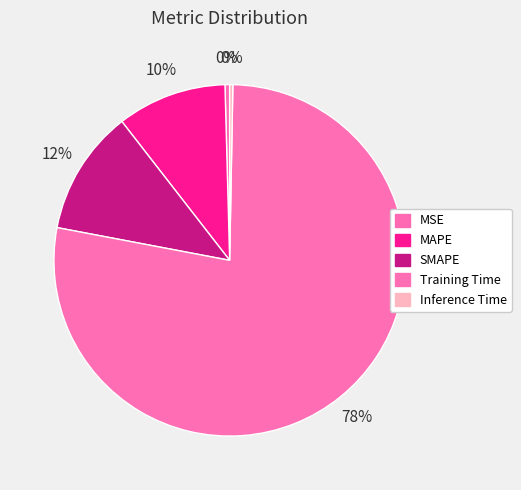

To the nearest percent, what percentage of the pie is SMAPE?

12%